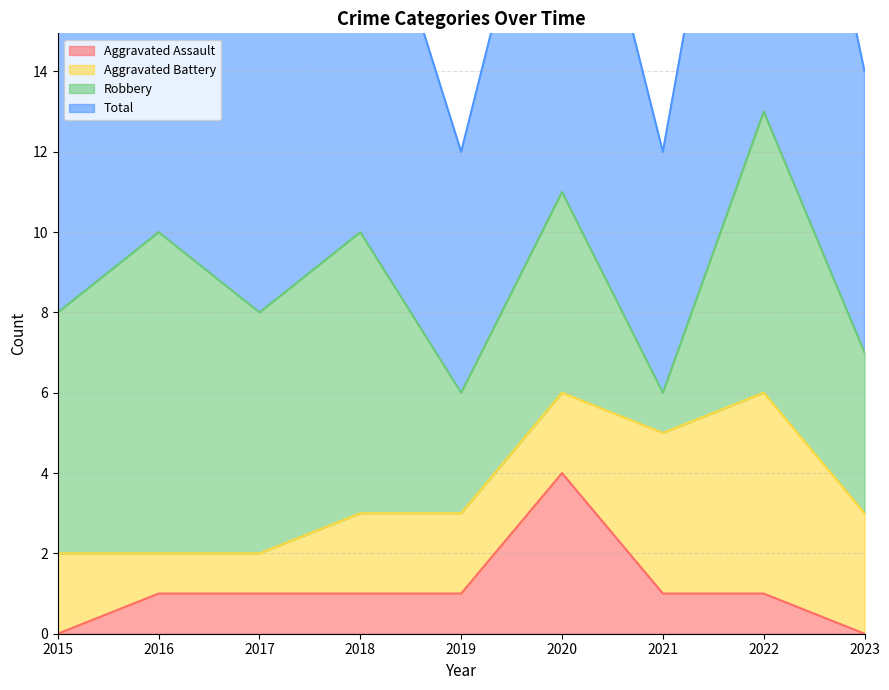

What is the maximum value for Total?

13